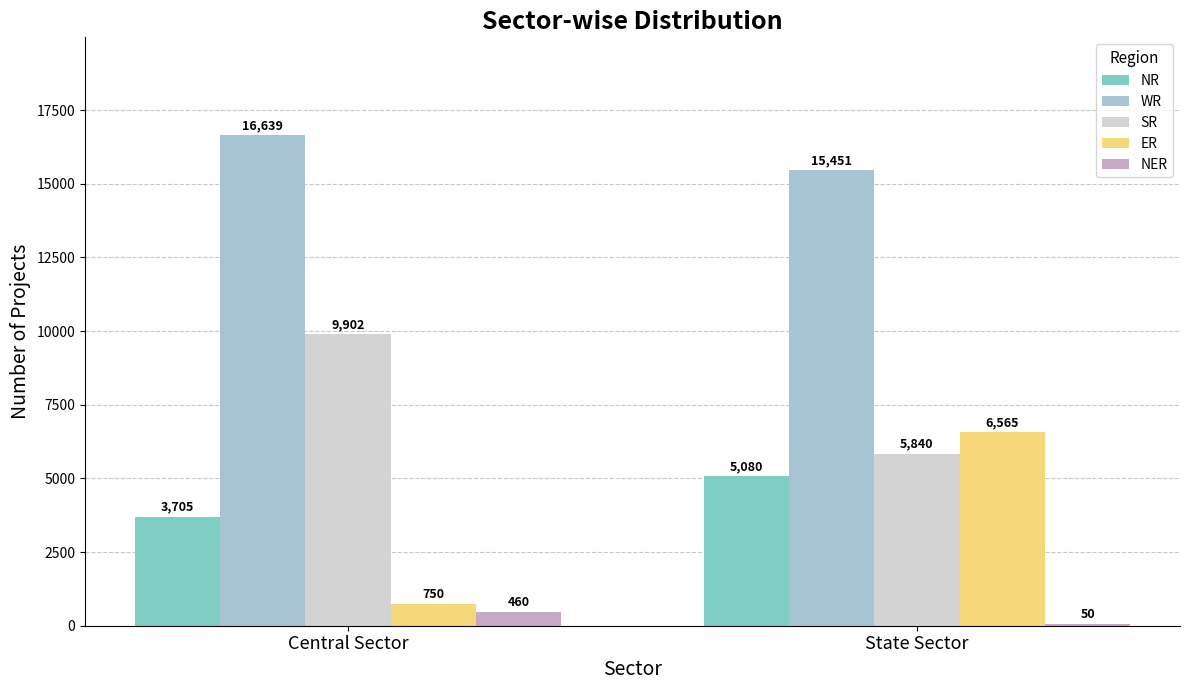

What is the sum of the NER values at Central Sector and State Sector?

510